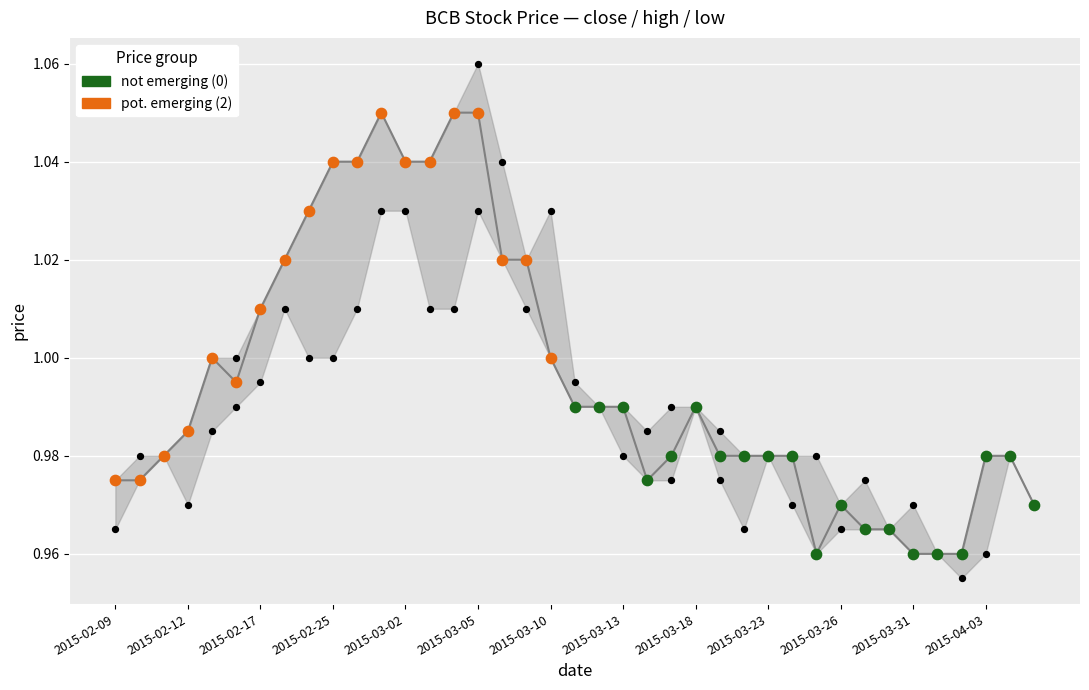

What is the total value across all series at 2015-03-20?

2.9